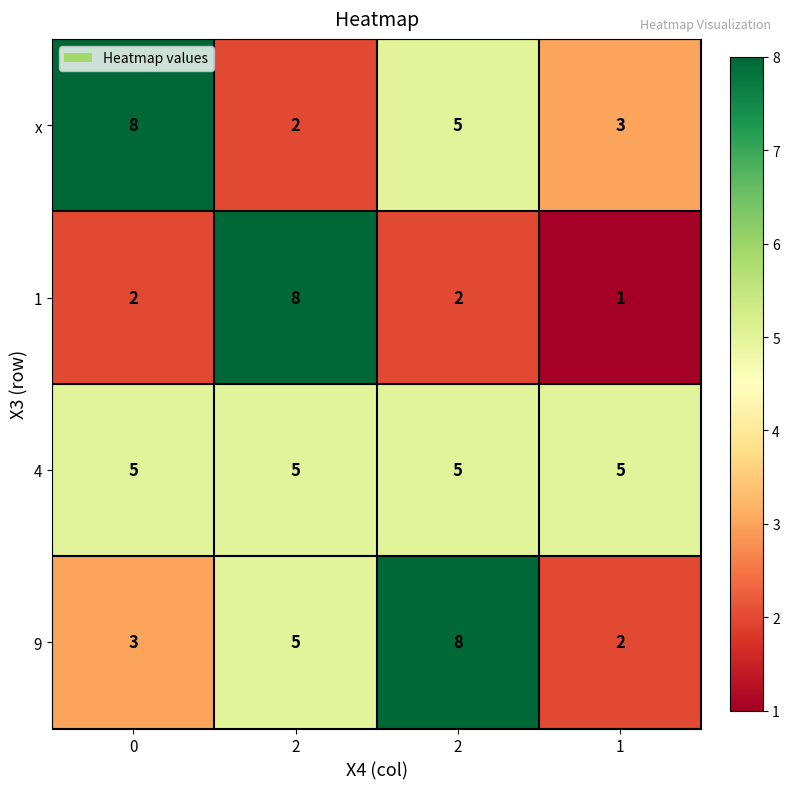

What is the minimum value shown in the chart?

1